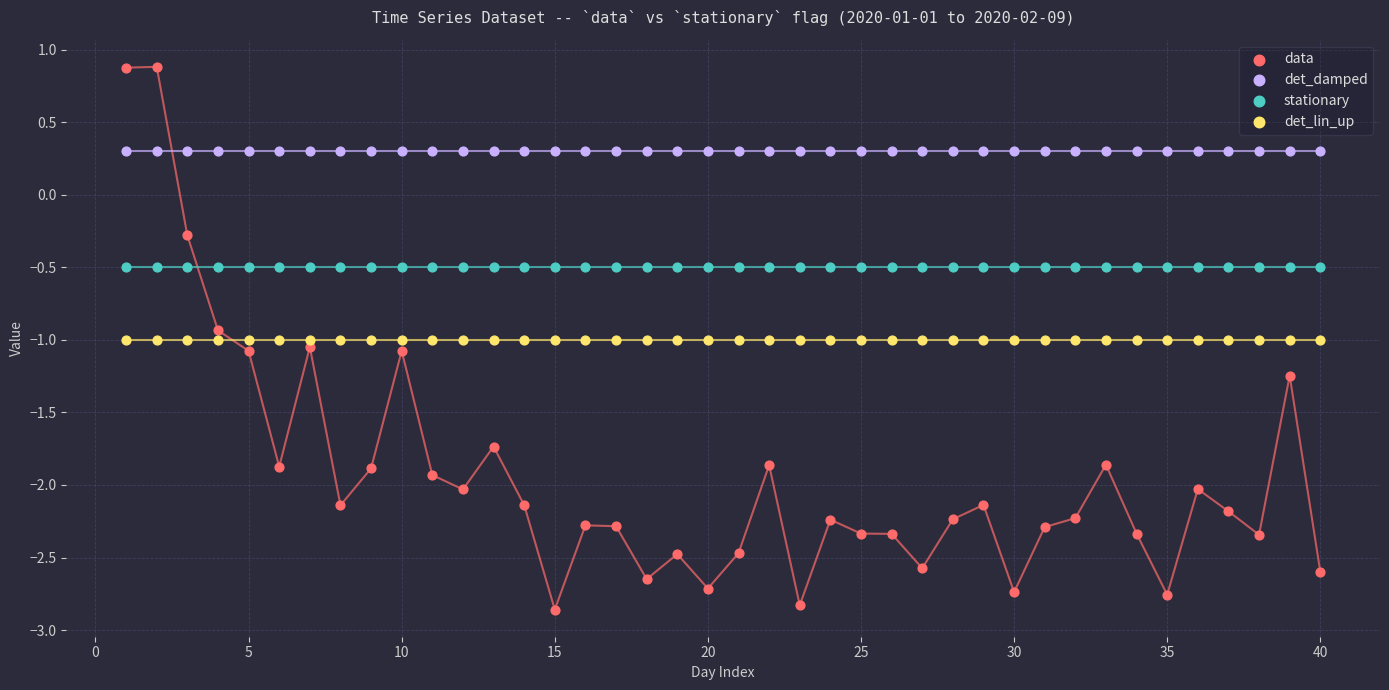

Which series contains the highest Y value?

data